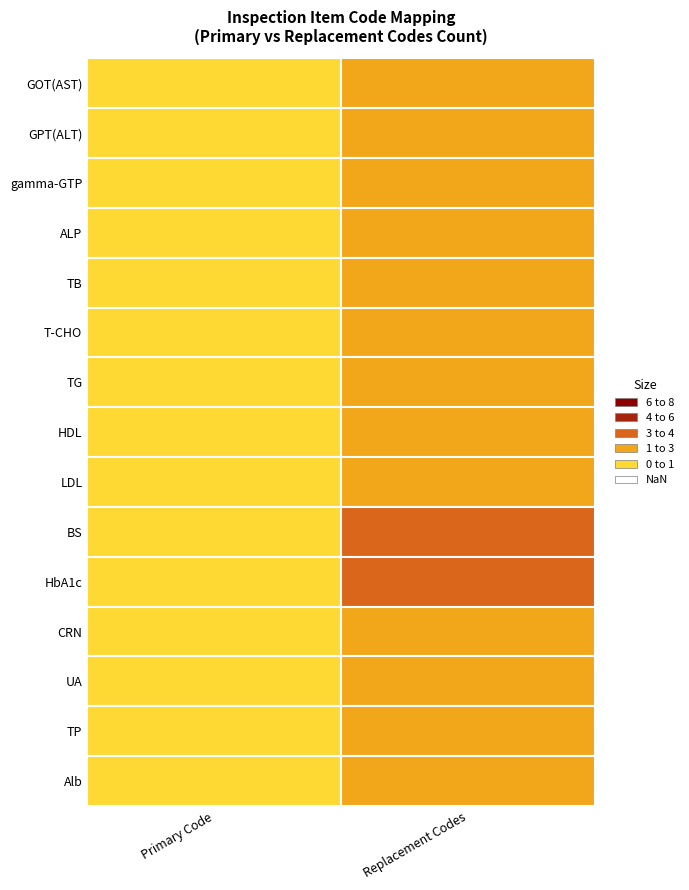

Reading left to right, list all the values displayed in this chart.

GOT(AST): 1	2
GPT(ALT): 1	2
gamma-GTP: 1	2
ALP: 1	3
TB: 1	2
T-CHO: 1	3
TG: 1	3
HDL: 1	3
LDL: 1	3
BS: 1	4
HbA1c: 1	4
CRN: 1	2
UA: 1	2
TP: 1	2
Alb: 1	2